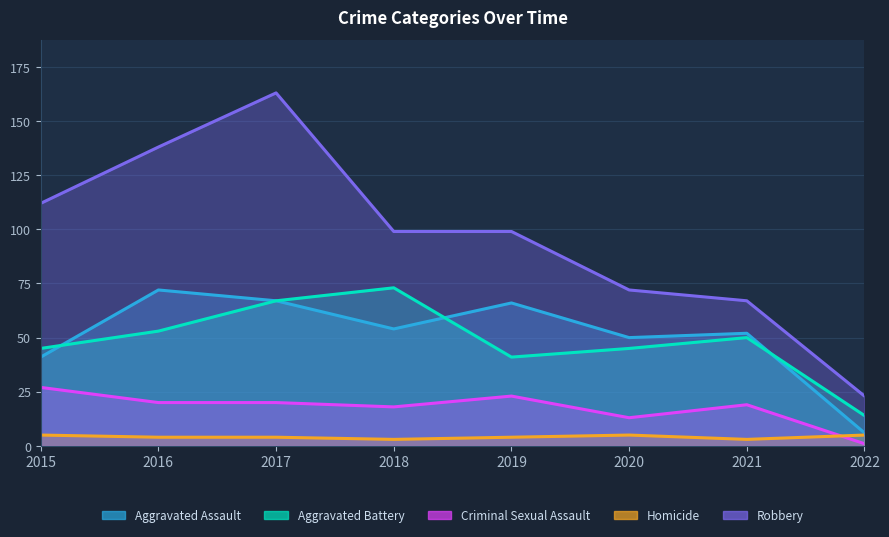

What is the maximum value shown in the chart?

163